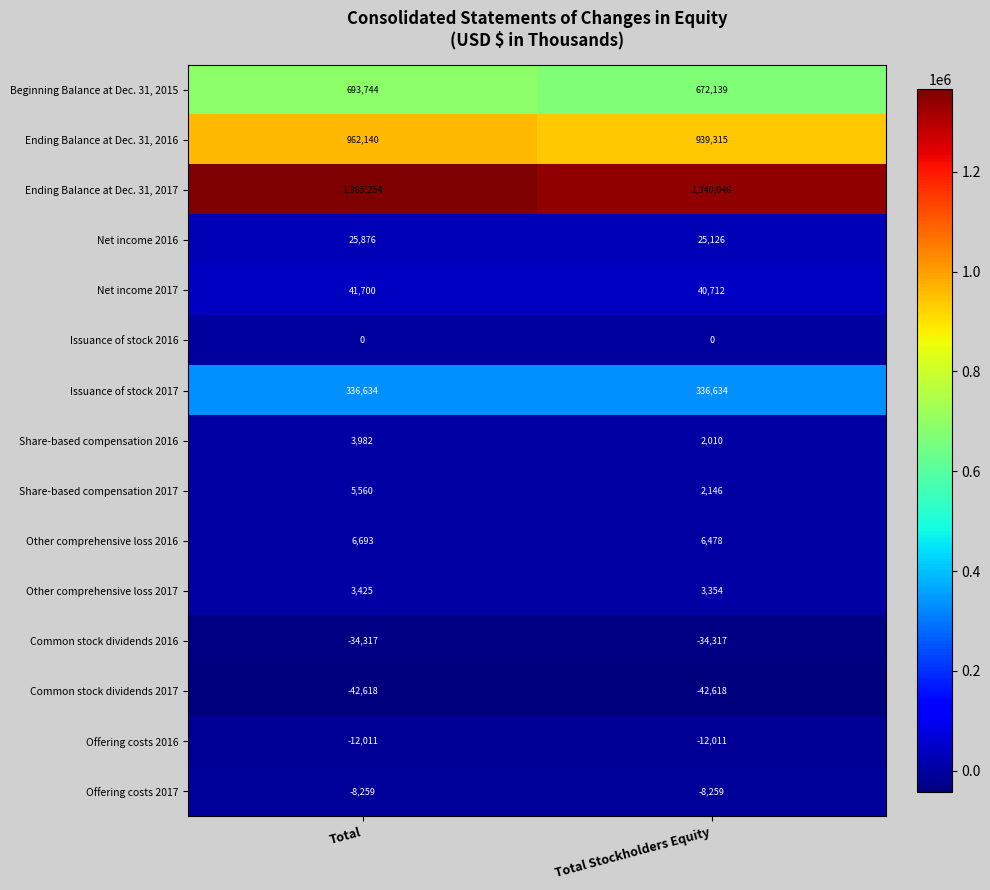

The Common stock dividends 2017 series shows -73075 at Total. True or false?

False